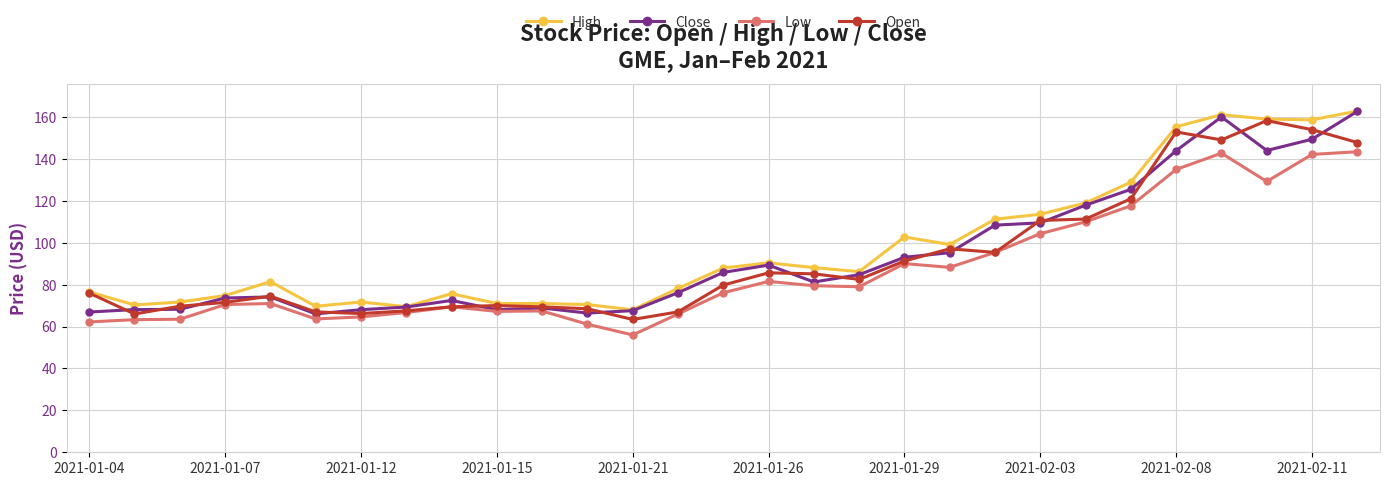

What is the smallest value displayed?

56.0